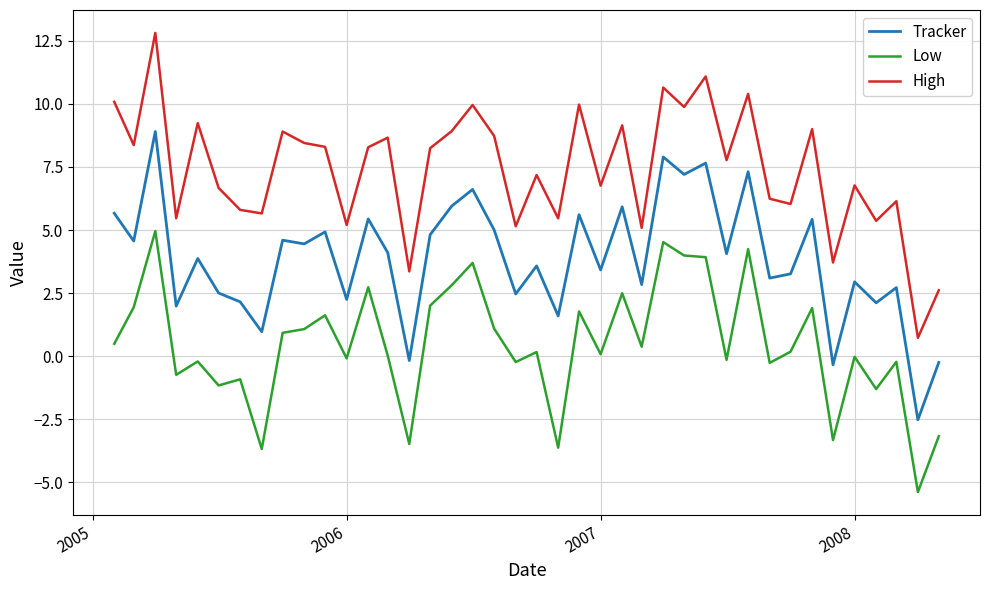

What are all the series names shown in the legend?

Tracker, Low, High